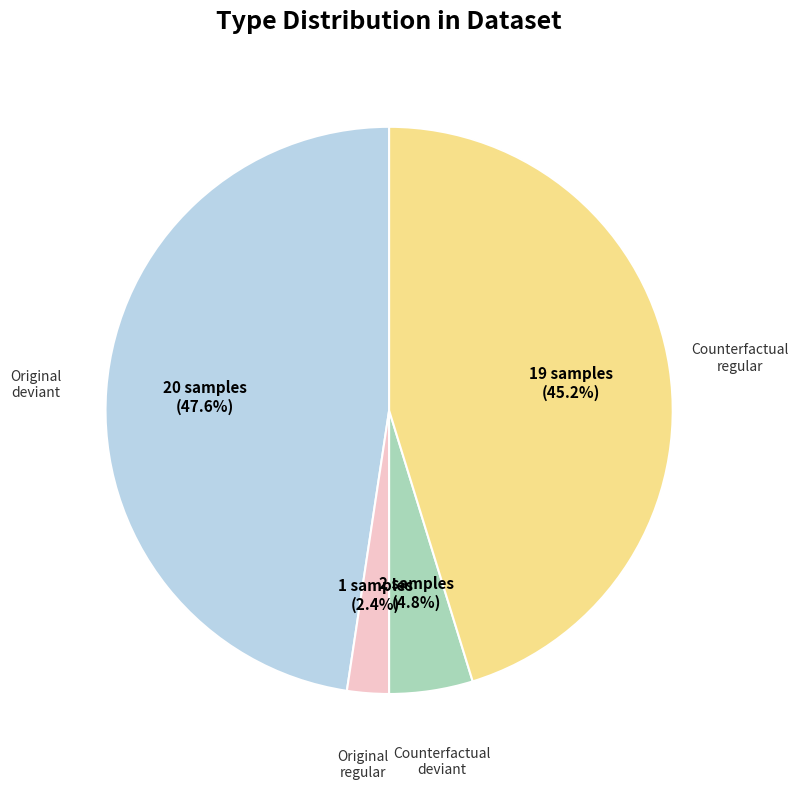

Is there any slice that represents more than half of the pie?

No